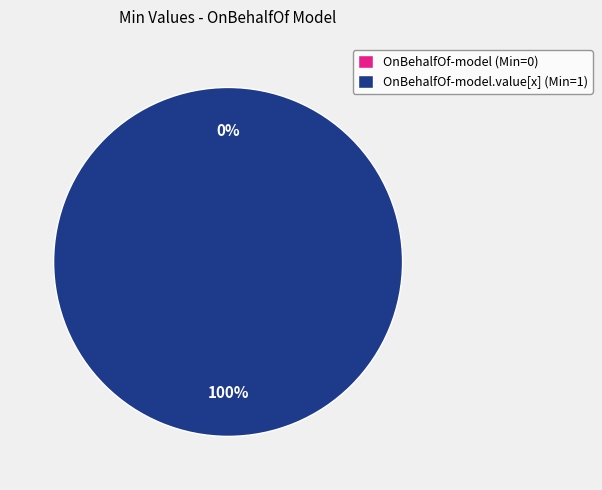

To the nearest percent, what is the combined percentage of cimi-element-OnBehalfOf-model and cimi-element-OnBehalfOf-model.value[x]?

100%